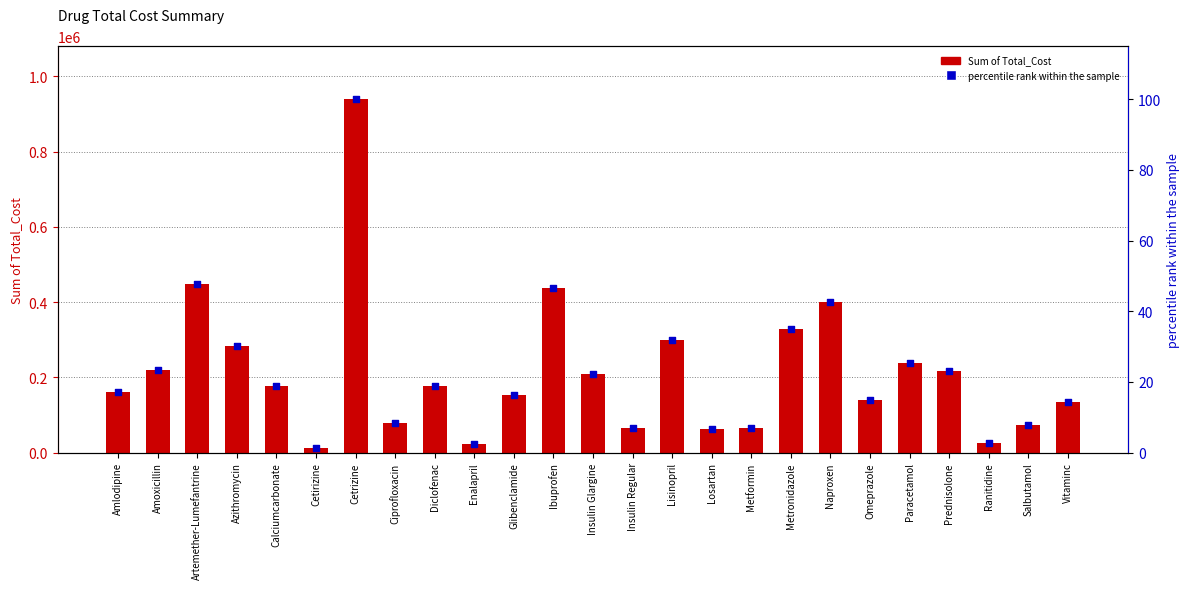

Which series contains the lowest Y value?

percentile rank within the sample